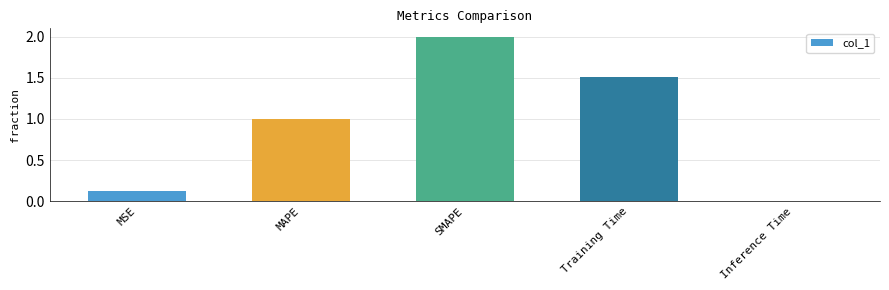

How many data points does each series have?

5